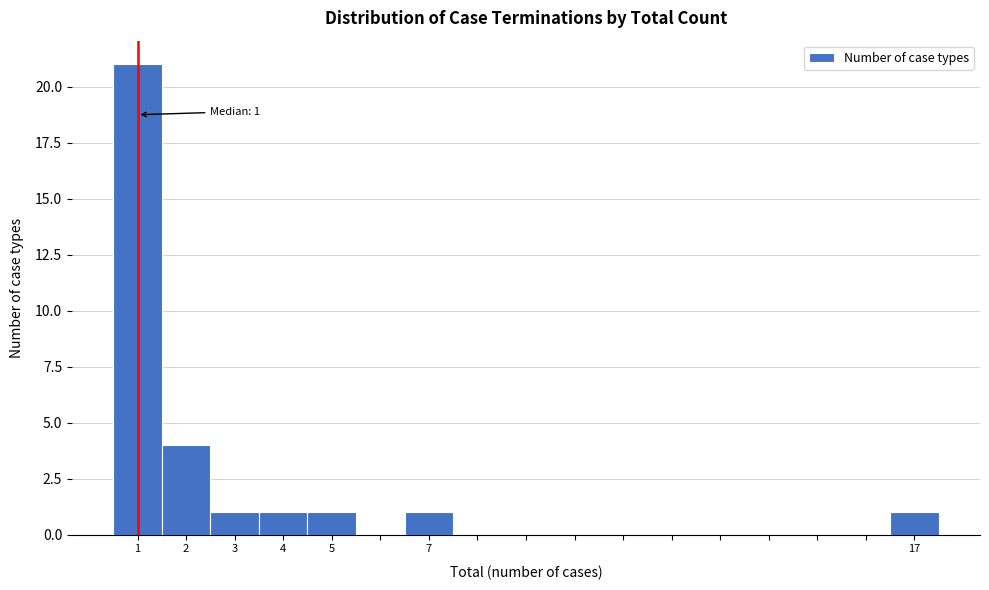

Which range on the x-axis has the tallest bar?

0.5 to 1.5